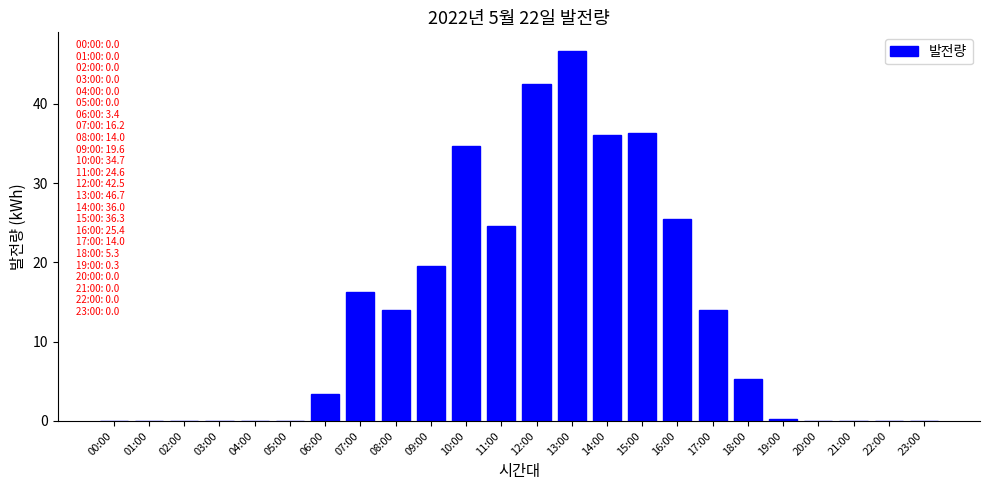

Reading left to right, what are all the values shown in this chart?

00:00=0.0	01:00=0.0	02:00=0.0	03:00=0.0	04:00=0.0	05:00=0.0	06:00=3.4	07:00=16.2	08:00=14.0	09:00=19.6	10:00=34.7	11:00=24.6	12:00=42.5	13:00=46.7	14:00=36.0	15:00=36.3	16:00=25.4	17:00=14.0	18:00=5.3	19:00=0.3	20:00=0.0	21:00=0.0	22:00=0.0	23:00=0.0